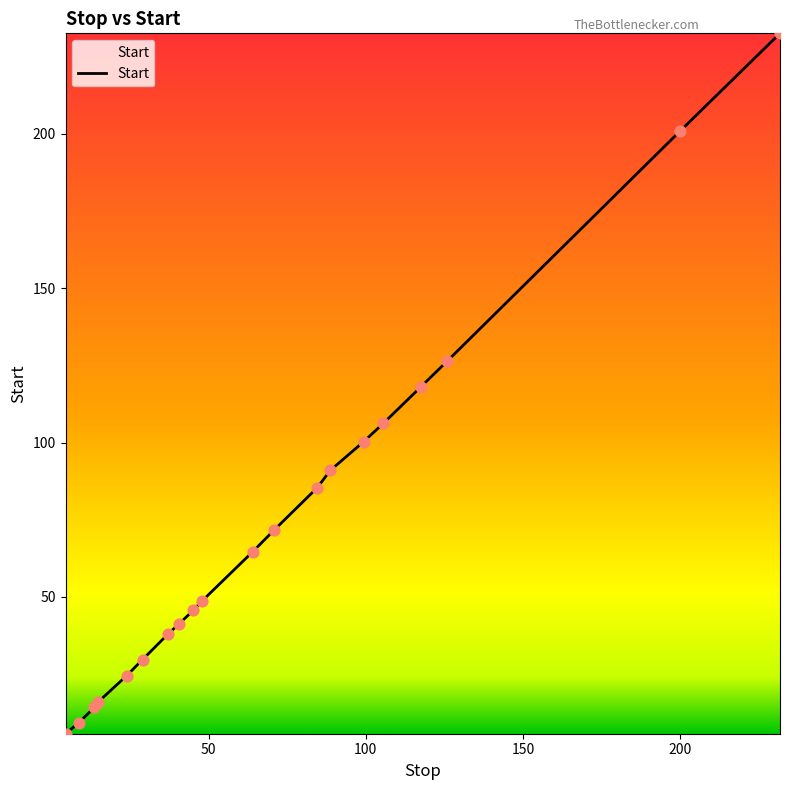

What is the smallest value displayed?

5.6